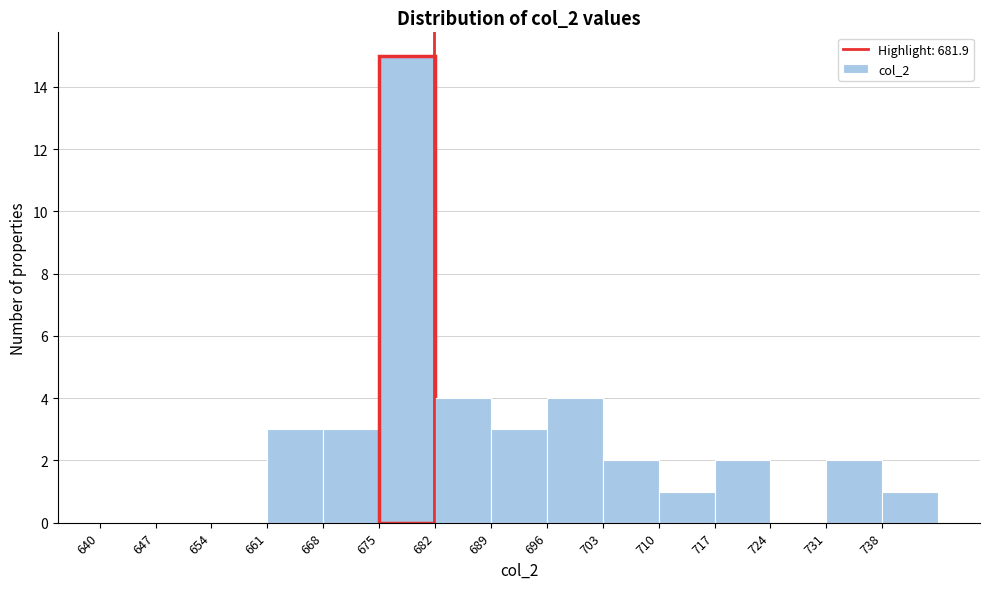

Reading left to right, transcribe this chart: for each bar, give the range it covers on the x-axis and its height. The values are not printed on the chart, so give them approximately, as read against the axis.

640 to 647: 0
647 to 654: 0
654 to 661: 0
661 to 668: 3
668 to 675: 3
675 to 682: 15
682 to 689: 4
689 to 696: 3
696 to 703: 4
703 to 710: 2
710 to 717: 1
717 to 724: 2
724 to 731: 0
731 to 738: 2
738 to 745: 1